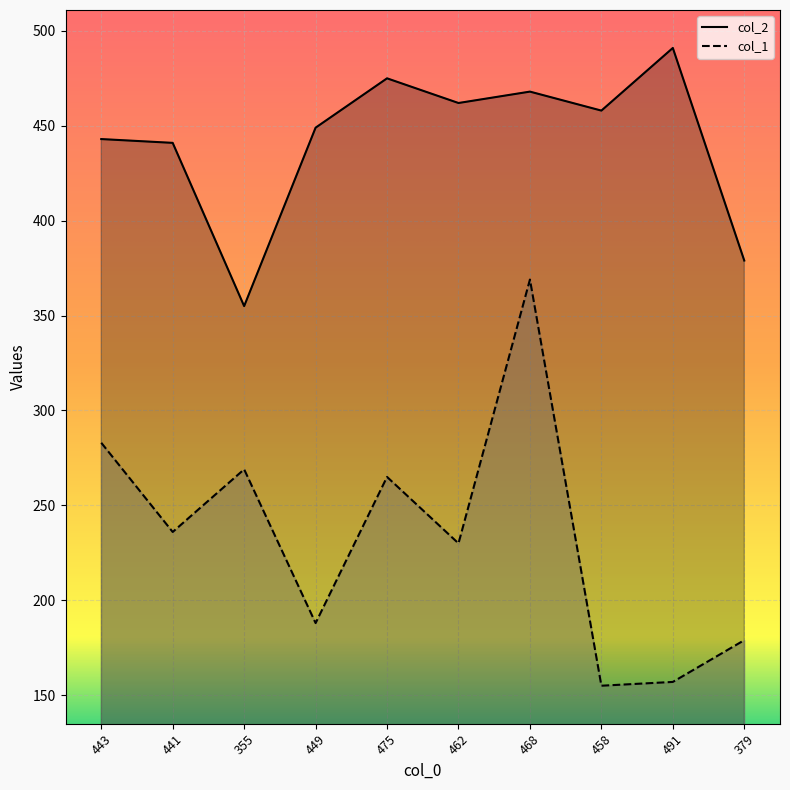

True or false: col_2 and col_1 intersect in this chart.

False